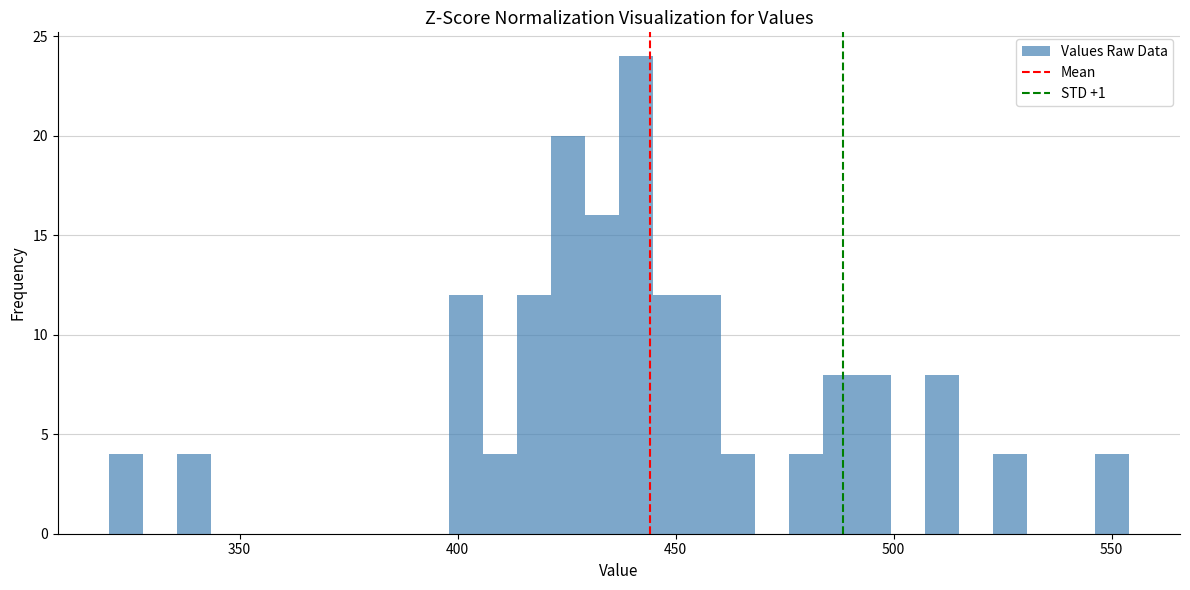

Around what value on the x-axis is the tallest bar? Give the approximate position of its centre, as read against the axis.

440